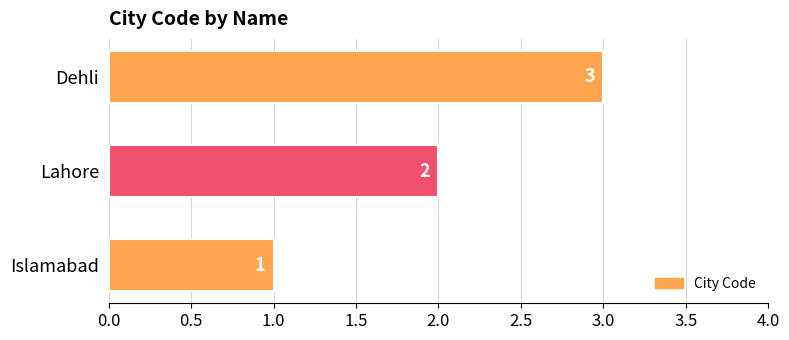

Rank the categories by value from lowest to highest.

Islamabad, Lahore, Dehli